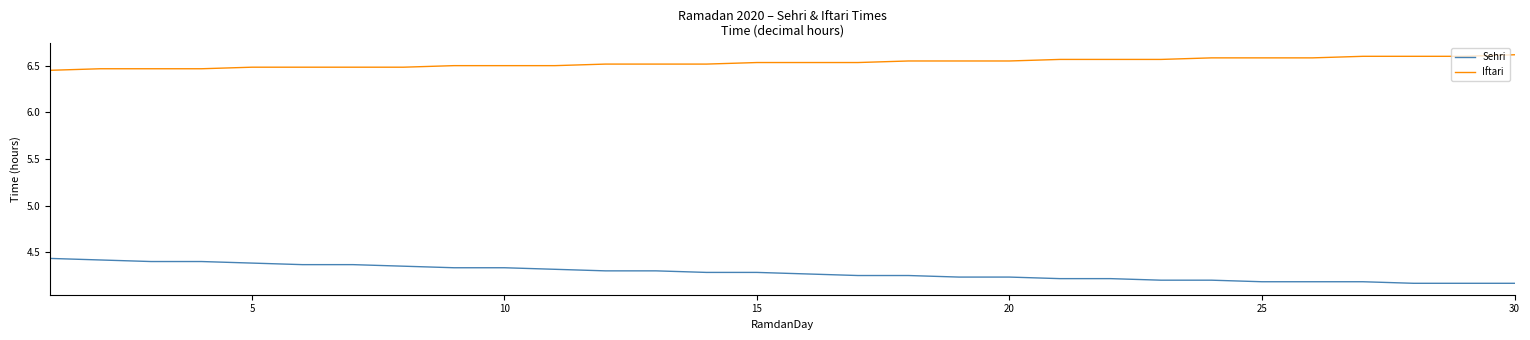

Does the chart have visible grid lines?

No